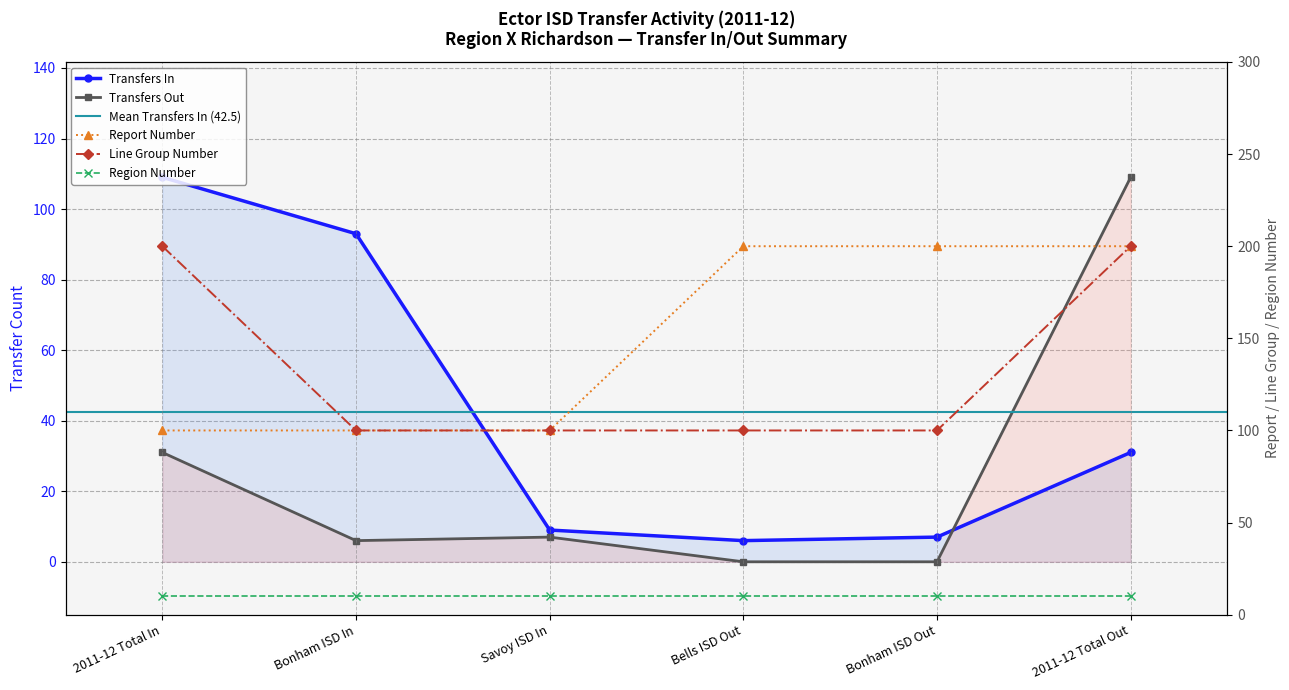

At which label does Transfers Out first exceed 7?

2011-12 Total In